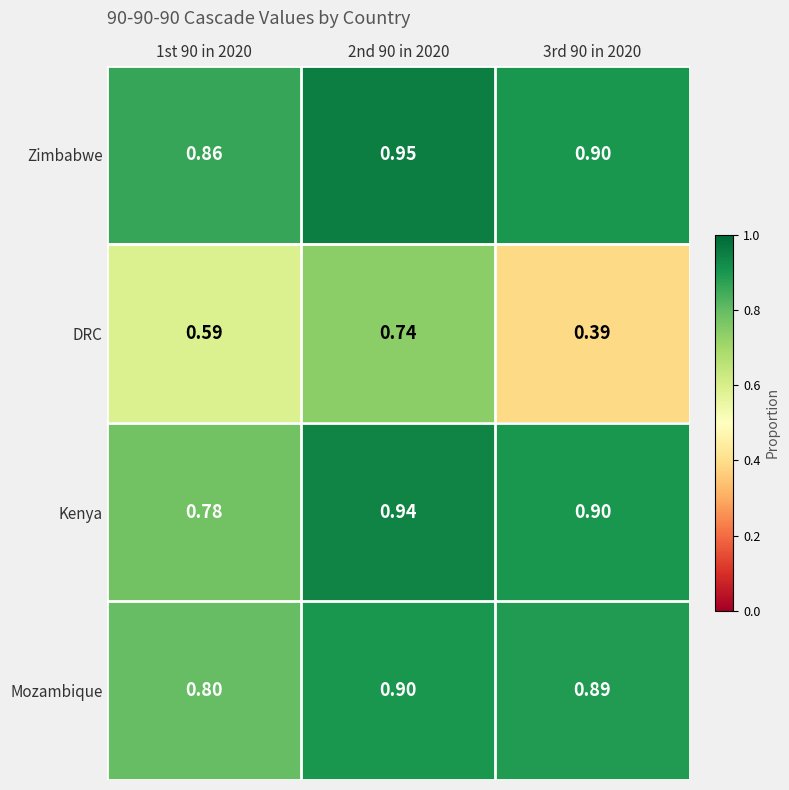

Which series has the largest range (max minus min)?

DRC